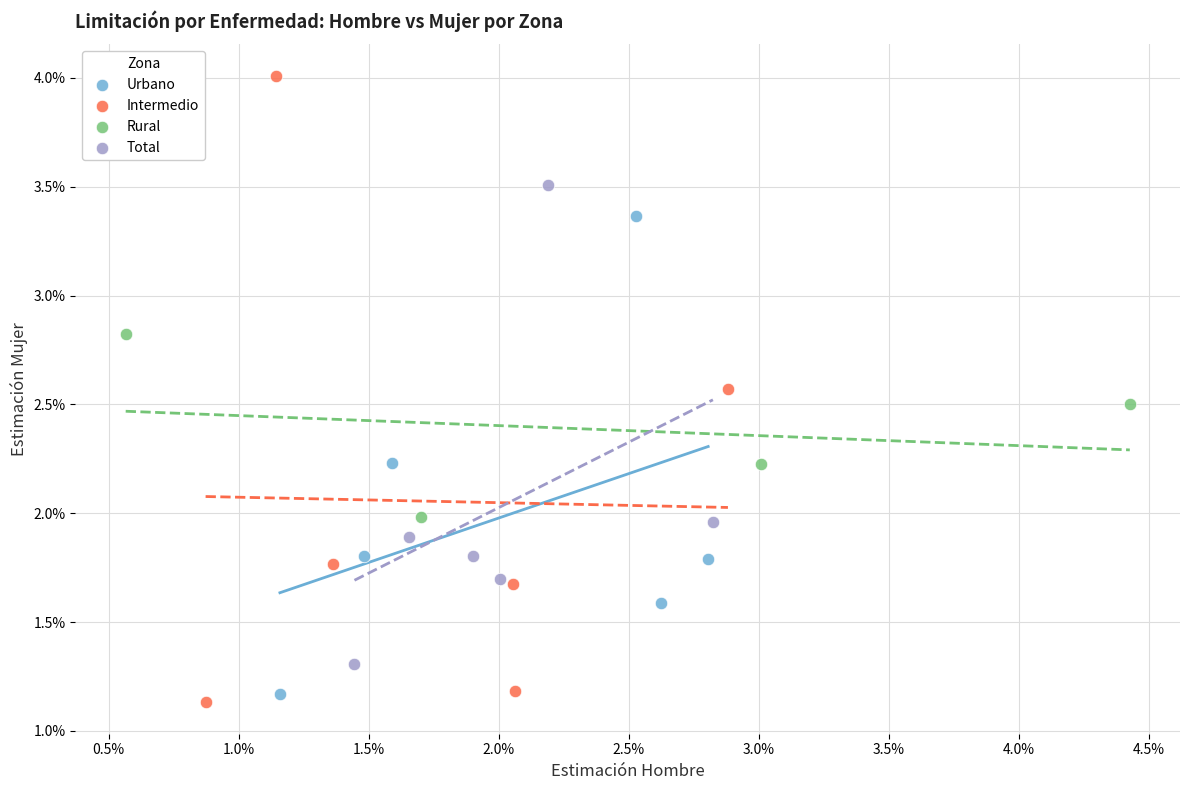

Which series reaches the minimum Y coordinate?

Intermedio